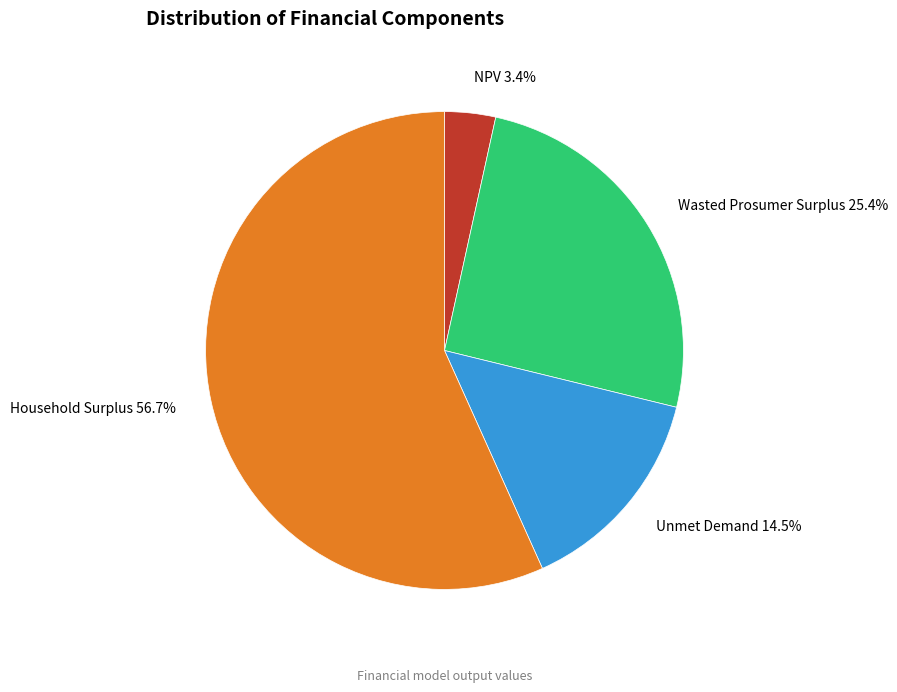

How many segments does this pie chart have?

4